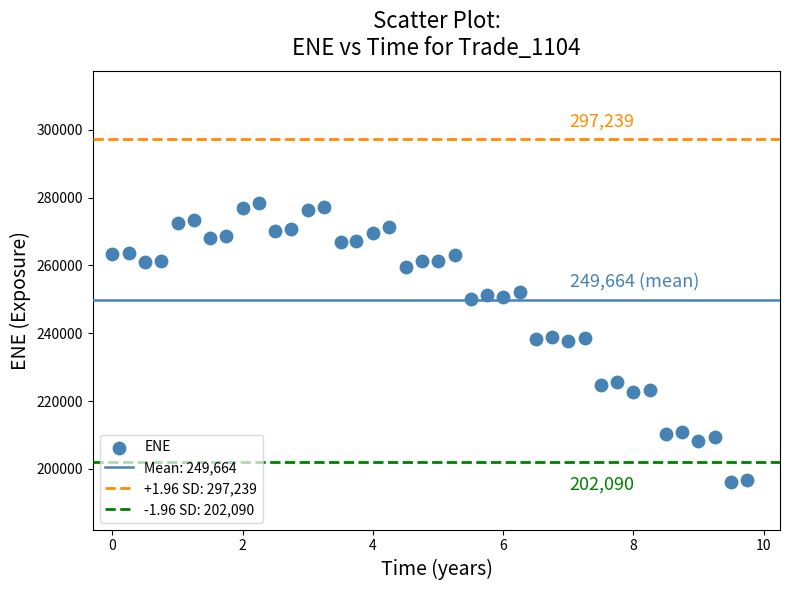

What is the range of Y values (max minus min)?

82292